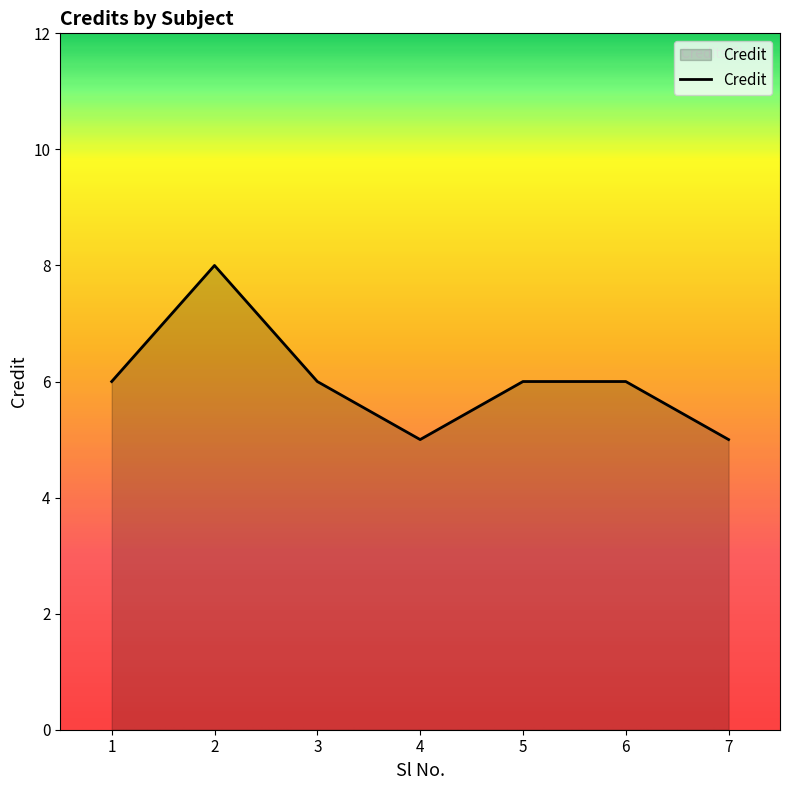

How many categories are shown in the chart?

7